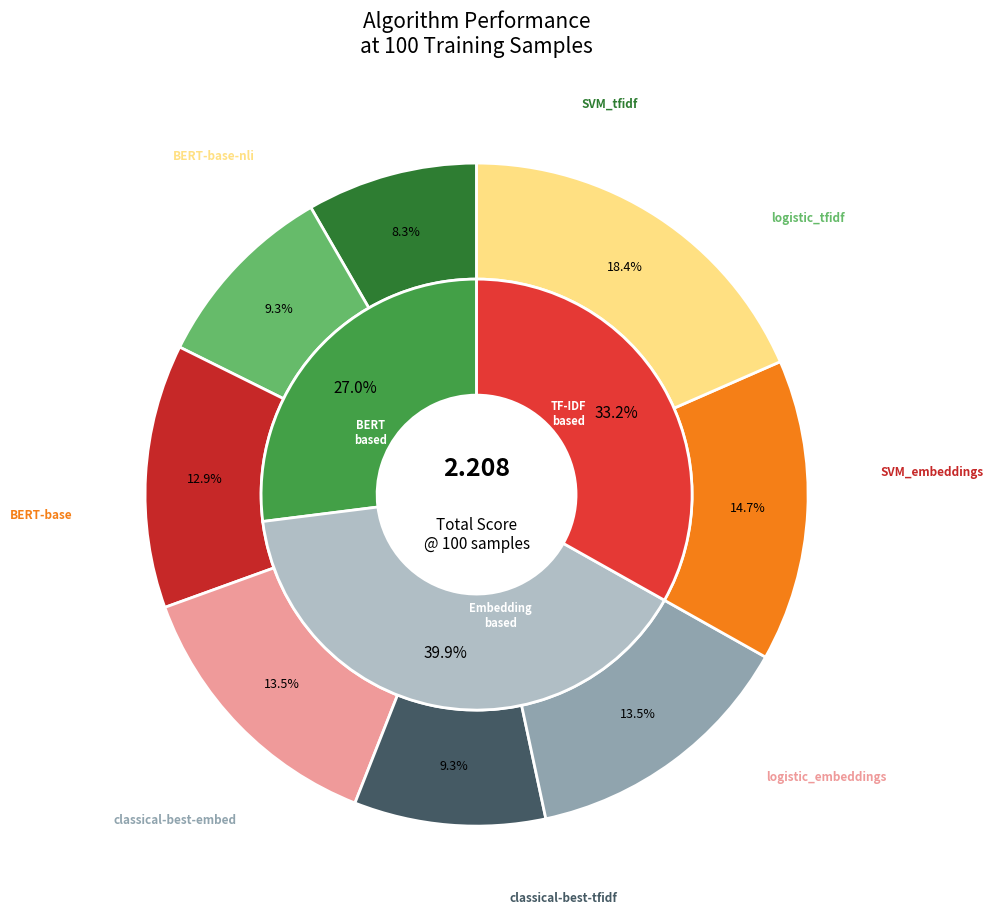

To the nearest percent, what is the combined percentage of logistic_embeddings and SVM_embeddings?

26%